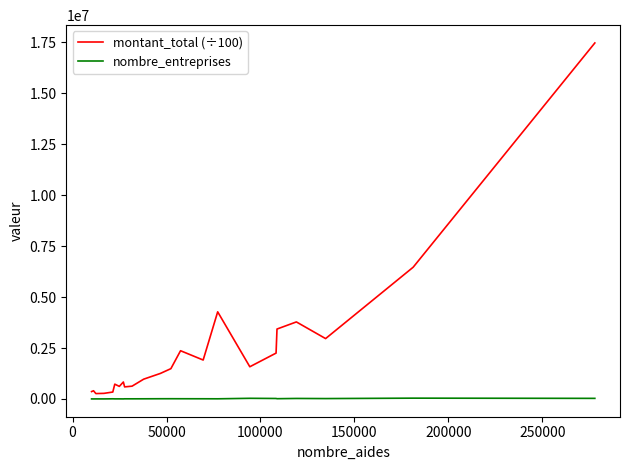

List the series in order of their peak value, highest first.

montant_total (÷100), nombre_entreprises